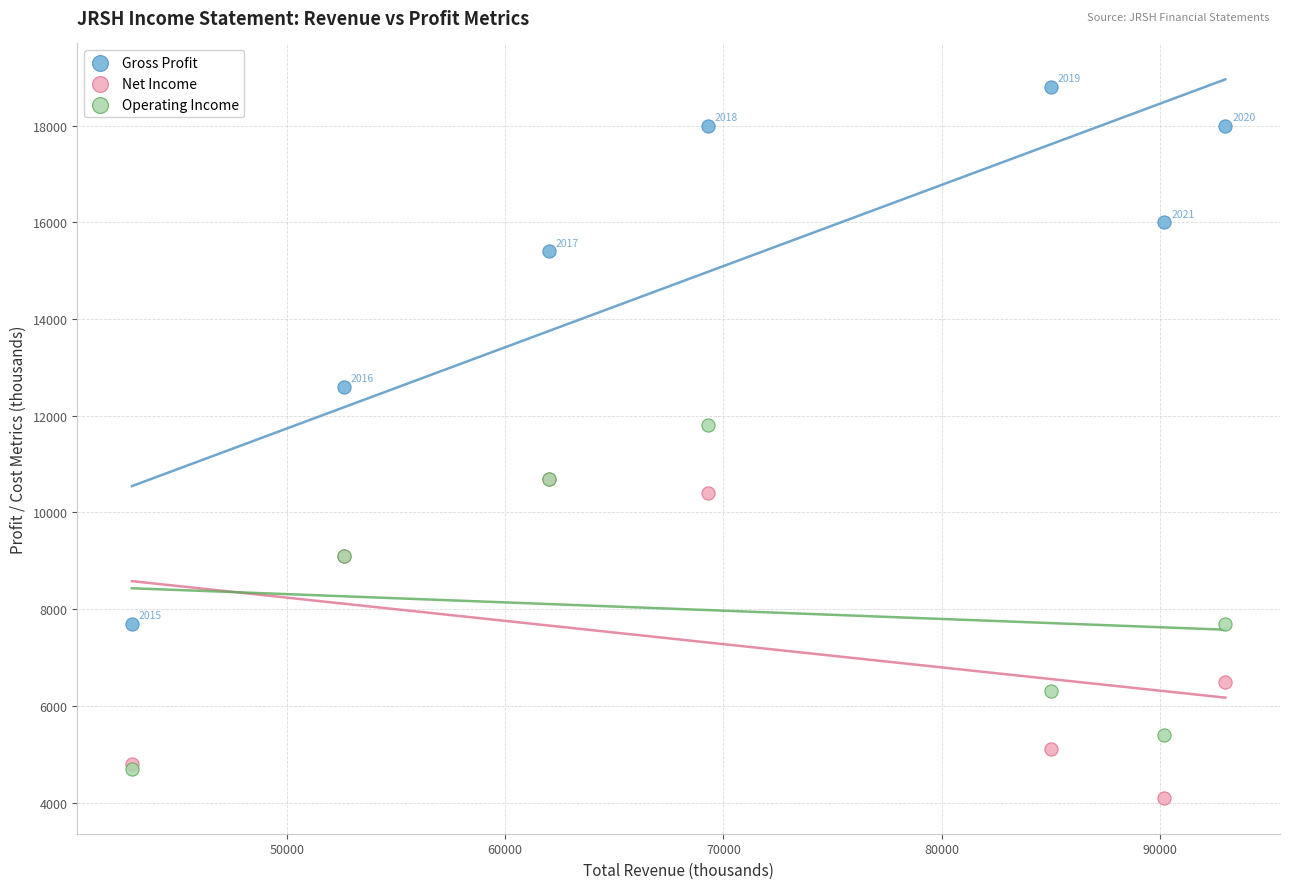

Which series has the largest Y range (max minus min)?

Gross Profit